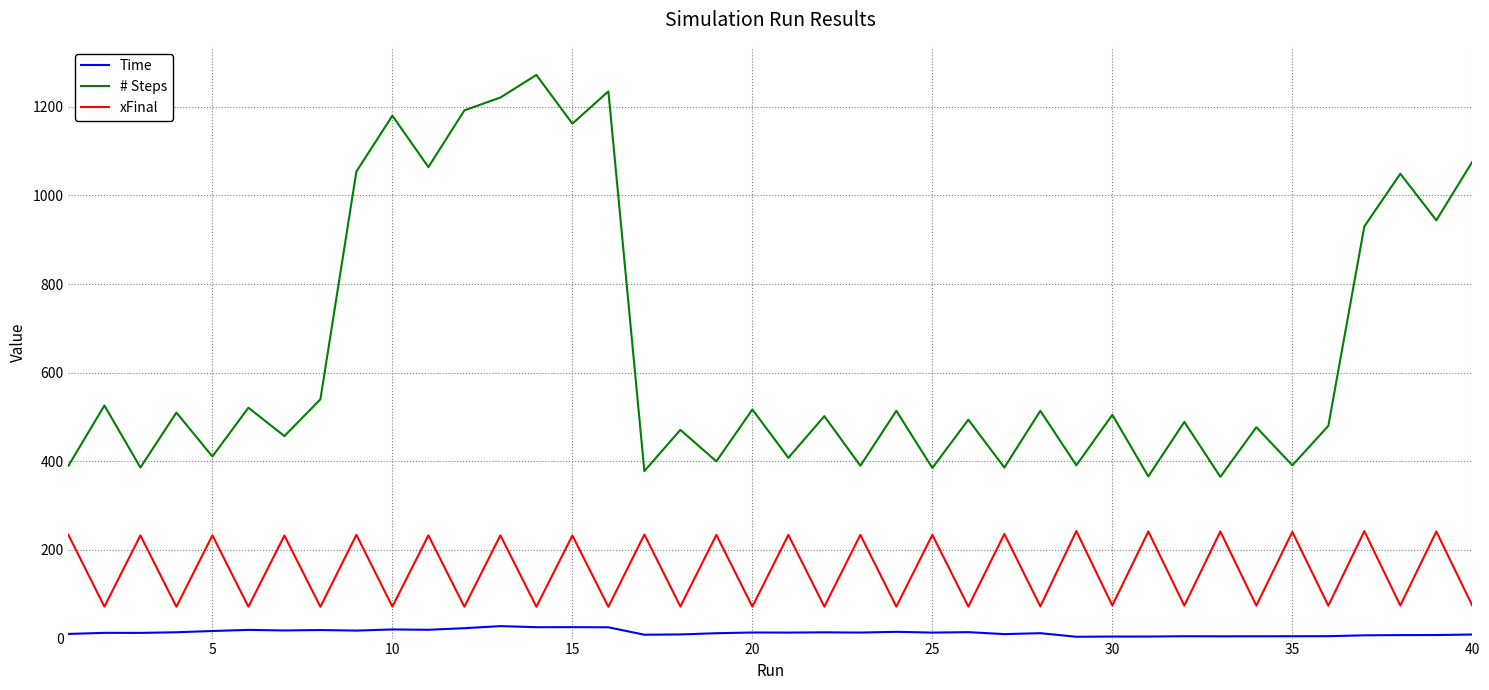

Rank the series by their average value, from highest to lowest.

# Steps, xFinal, Time